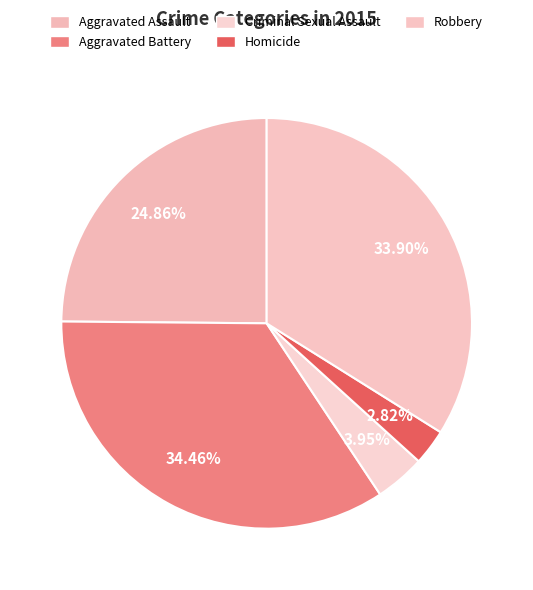

To the nearest percent, what percentage of the pie is Aggravated Battery?

34%